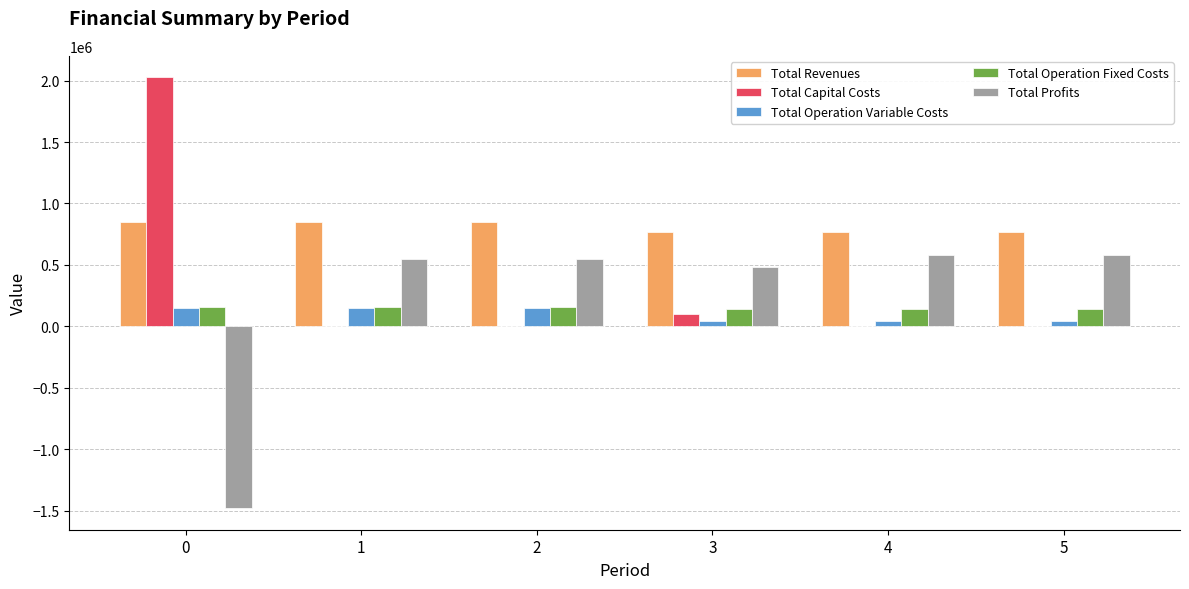

What is the maximum value shown in the chart?

2026740.0